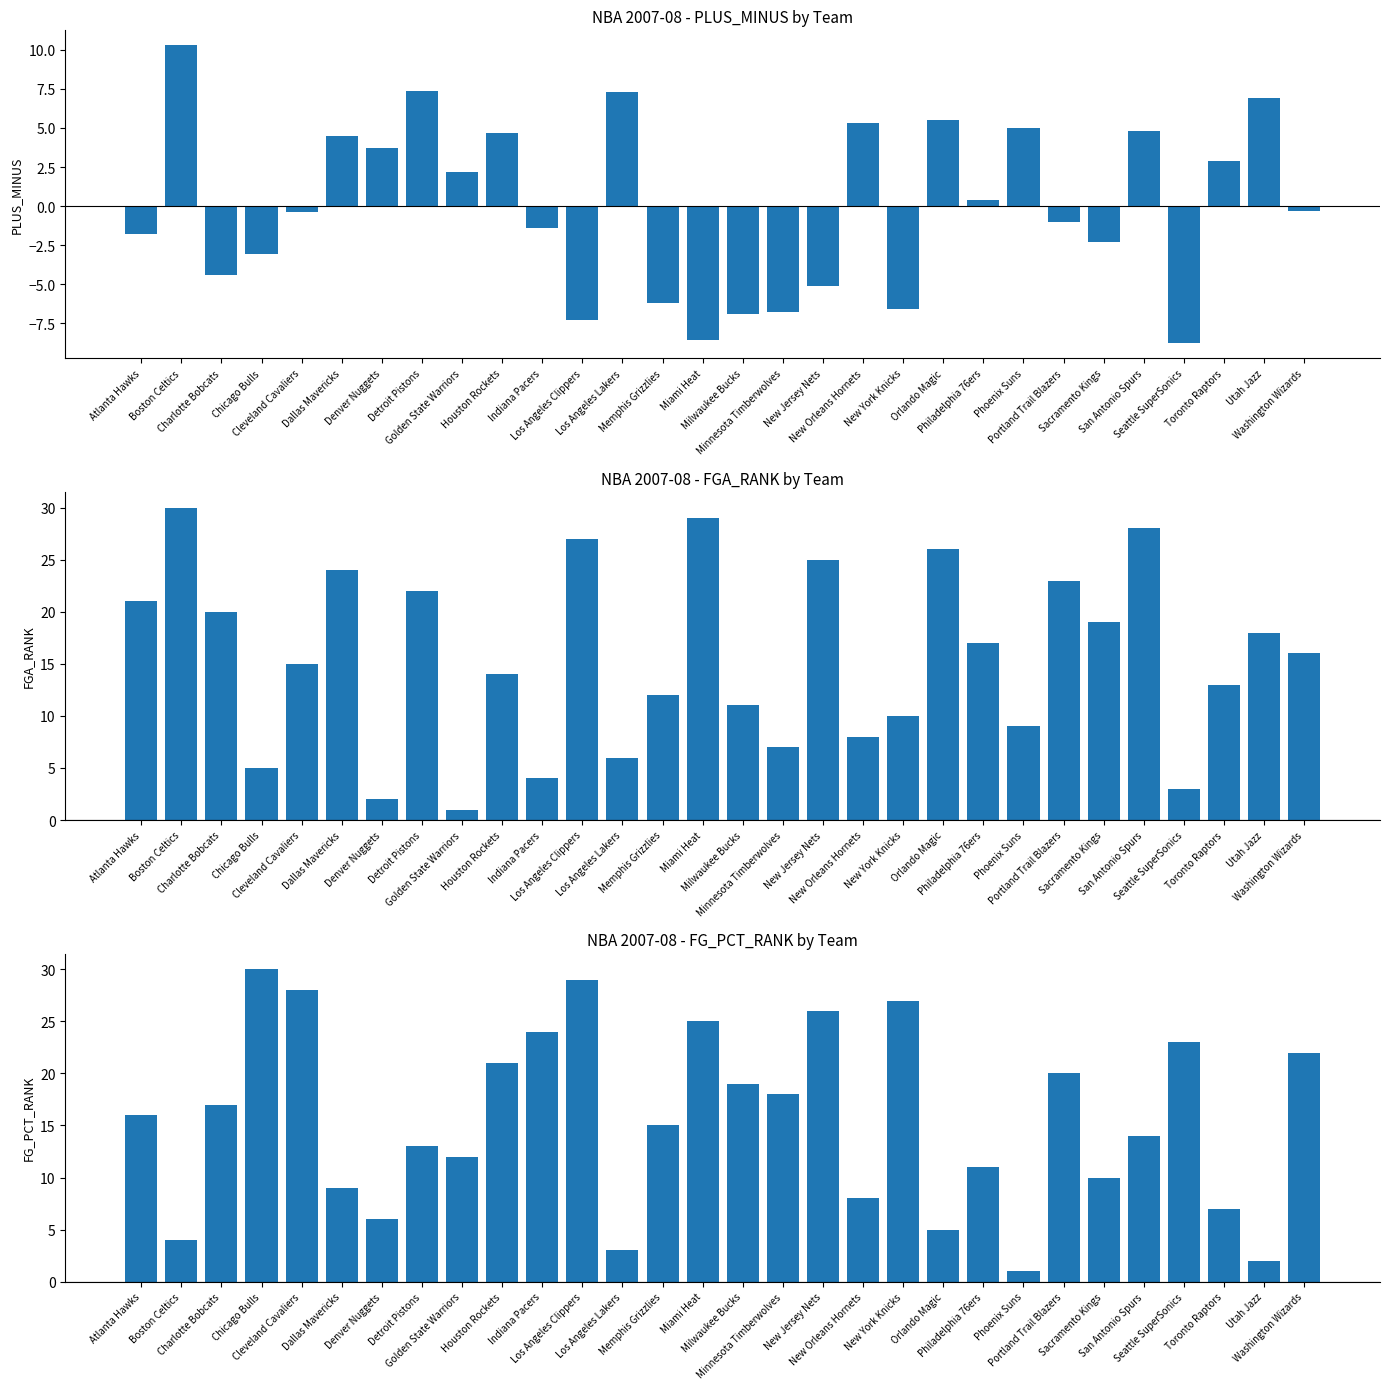

What position from the right is Milwaukee Bucks?

15